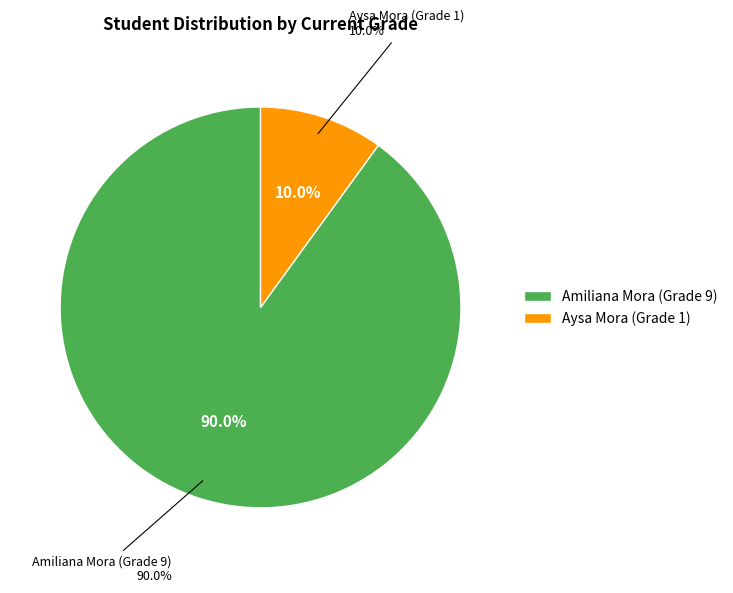

Rank the categories by value from highest to lowest.

Amiliana Mora (Grade 9), Aysa Mora (Grade 1)